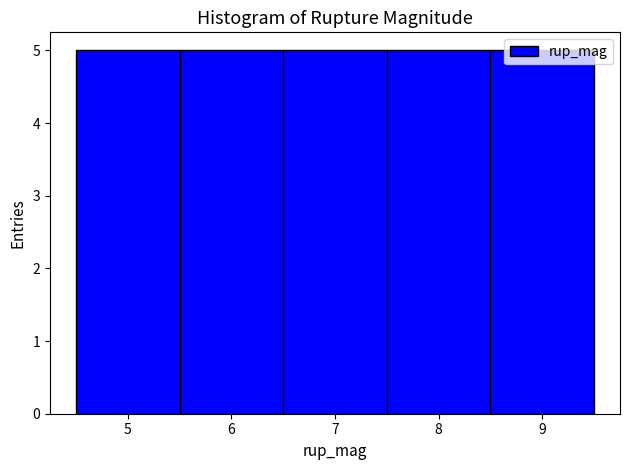

What is the height of the bar covering 5.5 to 6.5 on the x-axis? The values are not printed on the chart, so give them approximately, as read against the axis.

5